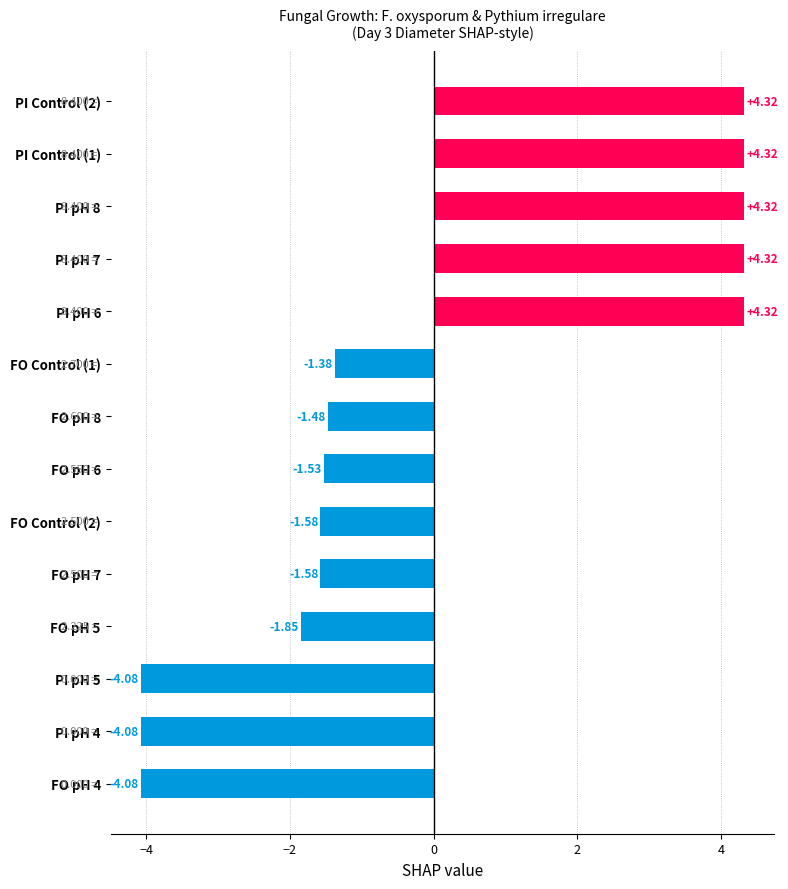

How many data points are less than -1?

9